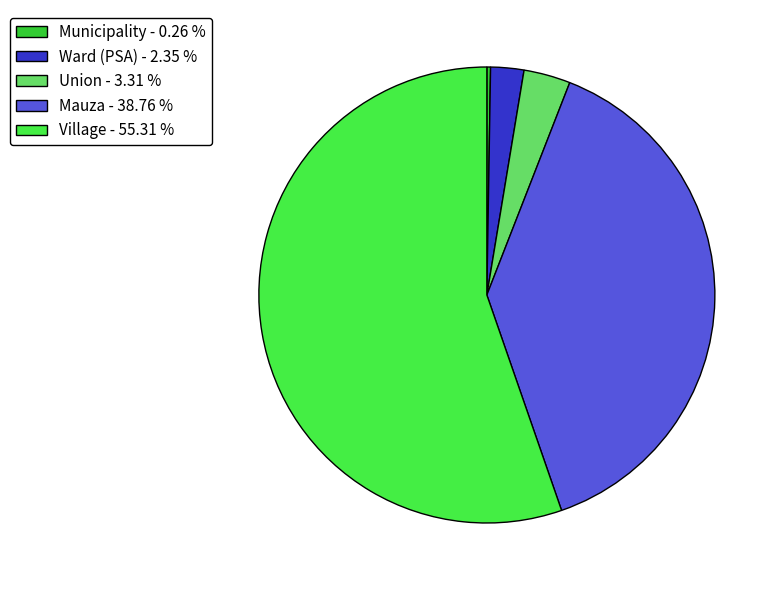

Combined, do Village - 55.31 % and Ward (PSA) - 2.35 % account for over 50%?

Yes